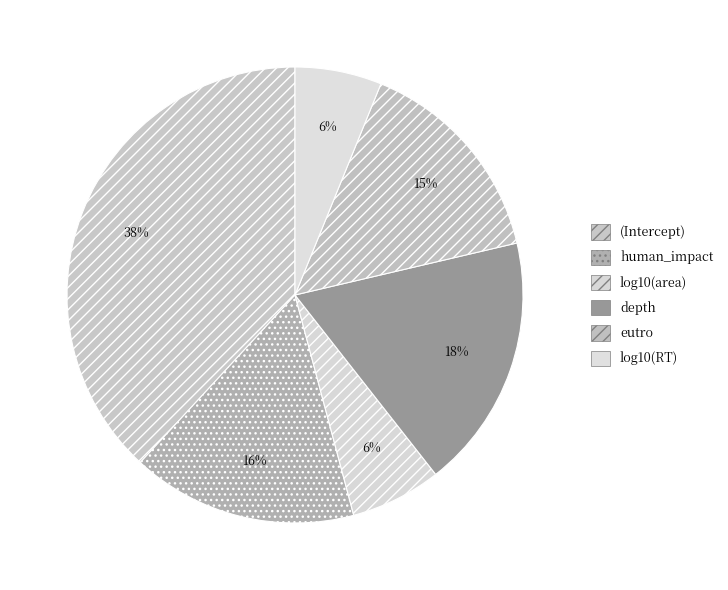

Count the number of slices in the pie.

6